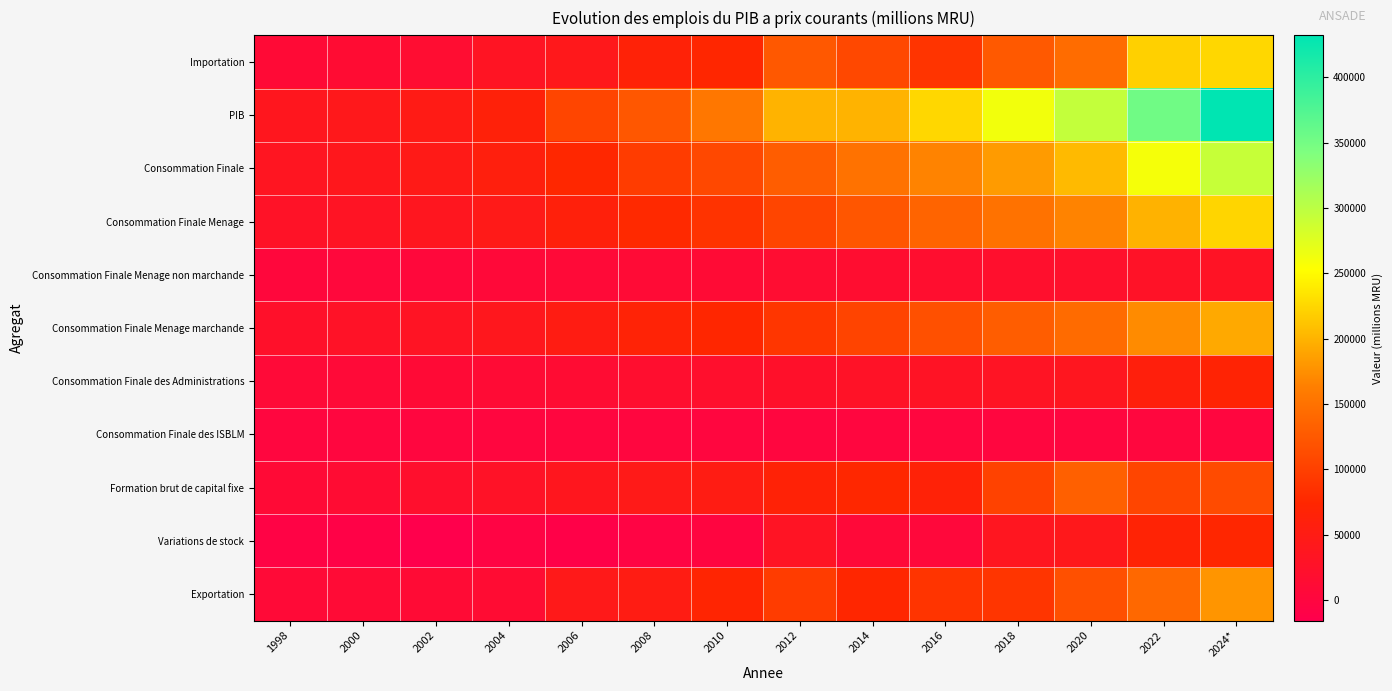

Which series has the widest spread of values?

PIB